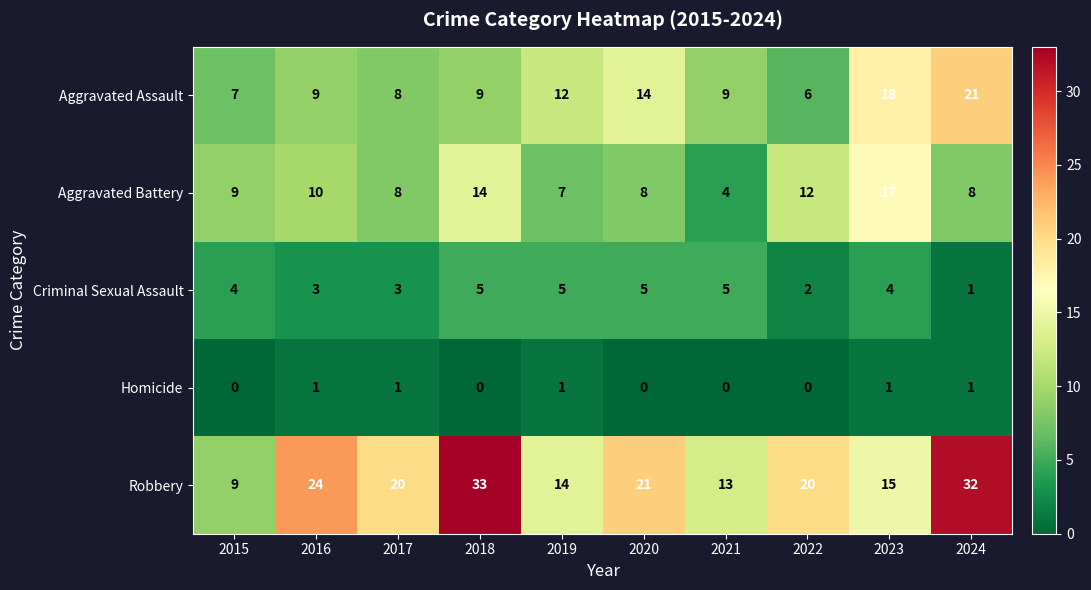

What is the difference between the second highest and minimum values in the Robbery series?

23